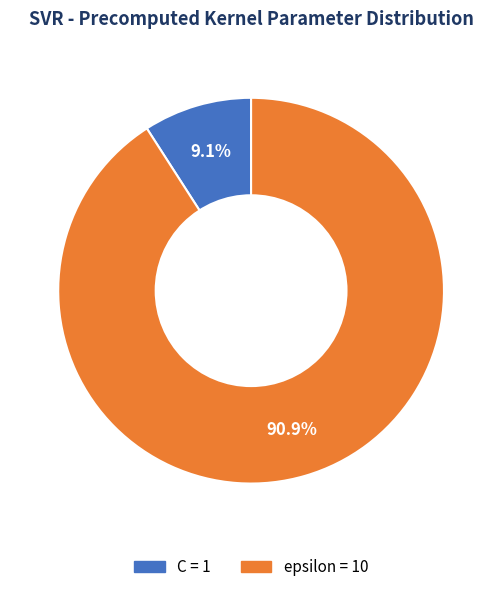

The epsilon slice represents 91% of the pie. True or false?

True